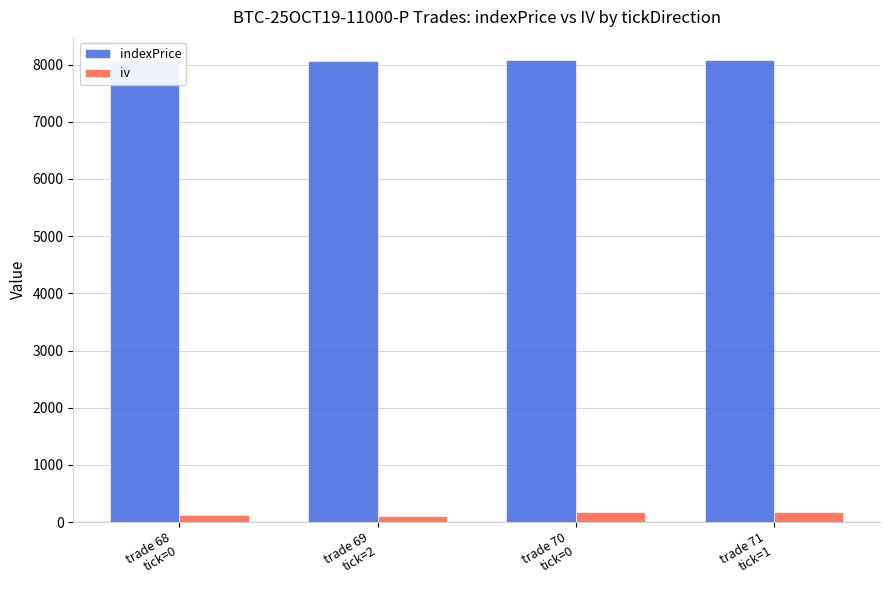

Are the bars grouped side by side (vs. stacked)?

Yes